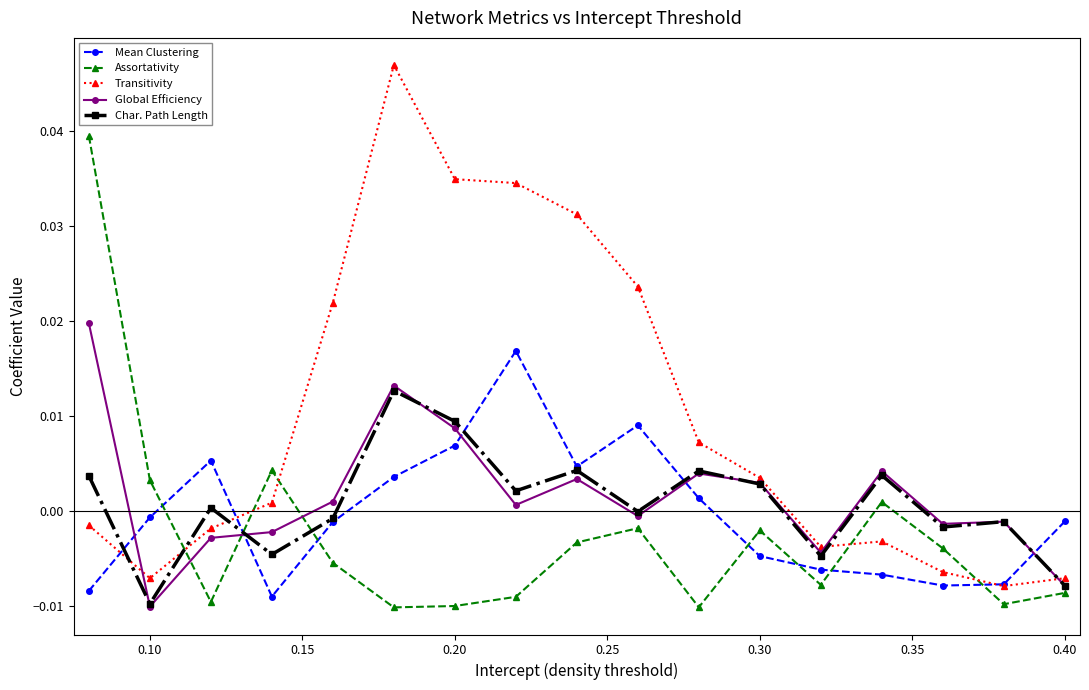

After their last crossing, which series has the higher values: Transitivity or Assortativity?

Transitivity